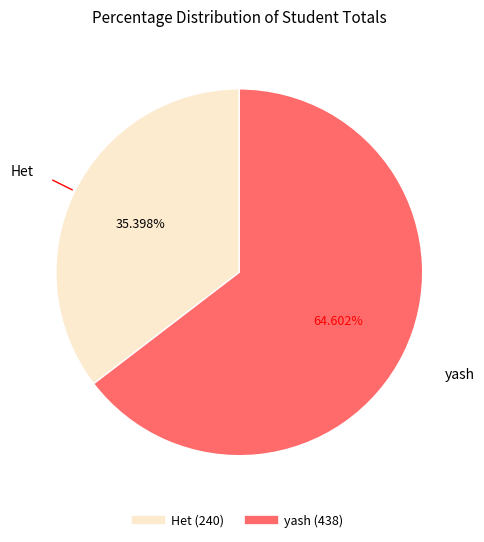

The Het slice represents 35% of the pie. True or false?

True